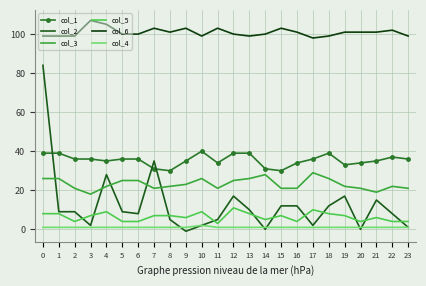

What is the sum of the col_6 values at 15 and 20?

204